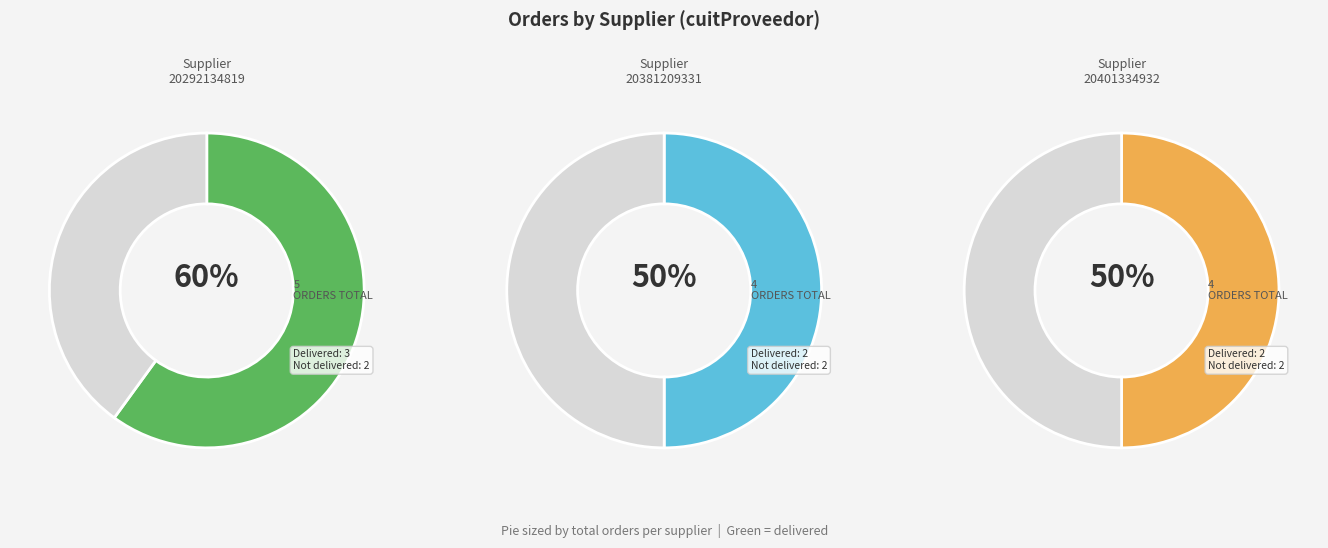

To the nearest percent, what is the difference between the largest and smallest slice percentages?

8%